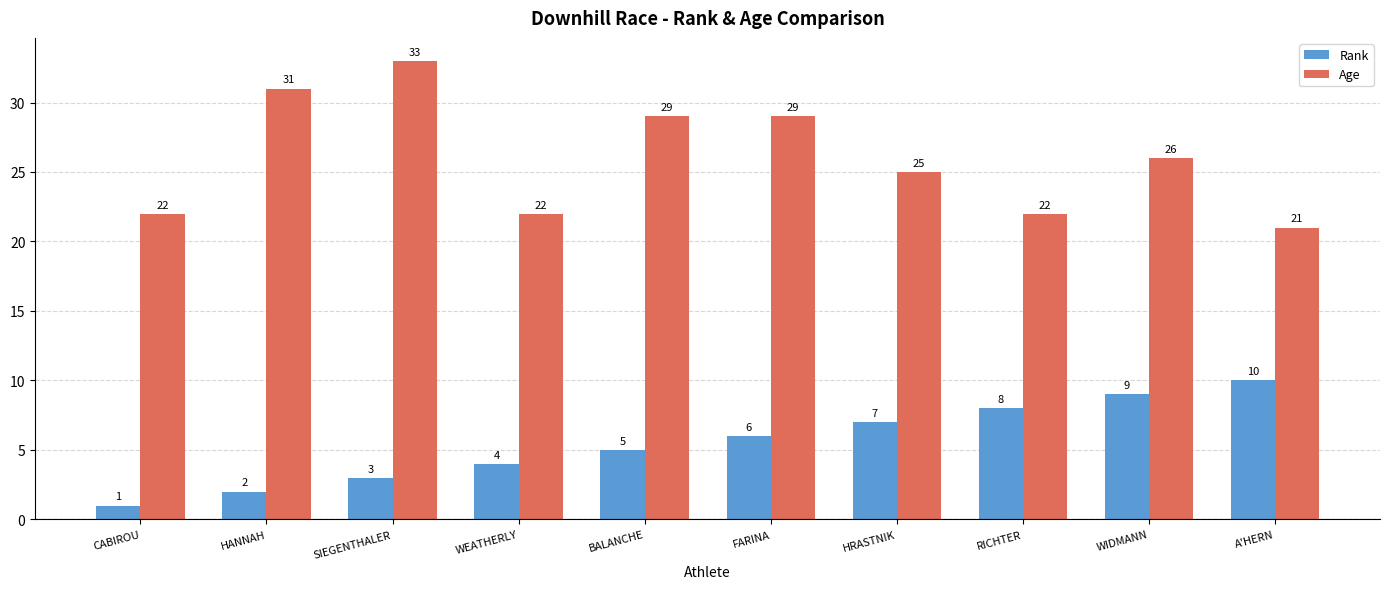

What is the difference between the maximum and minimum values in the Rank series?

9